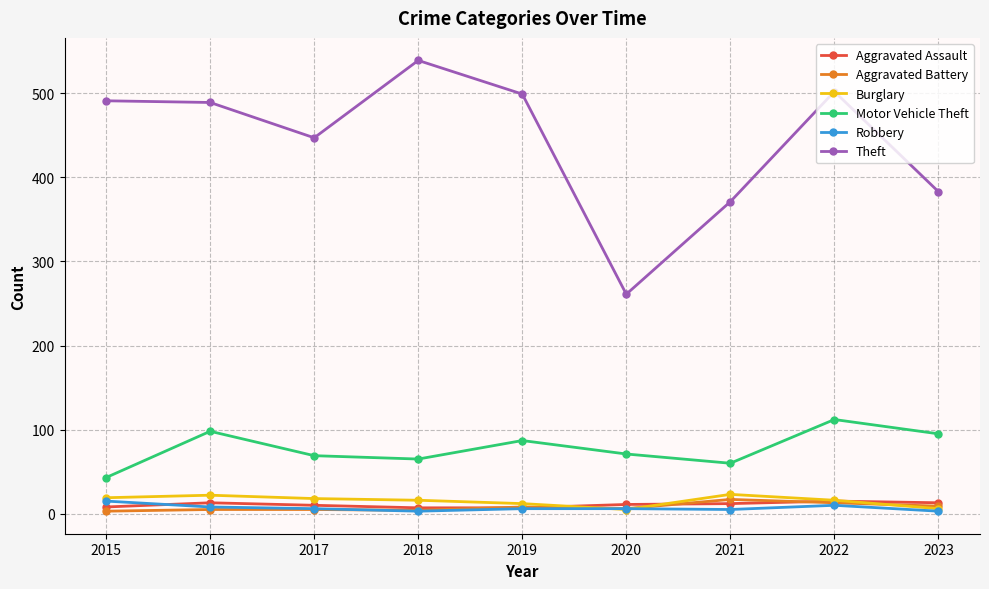

Is it true that Theft equals 447 at 2017?

True